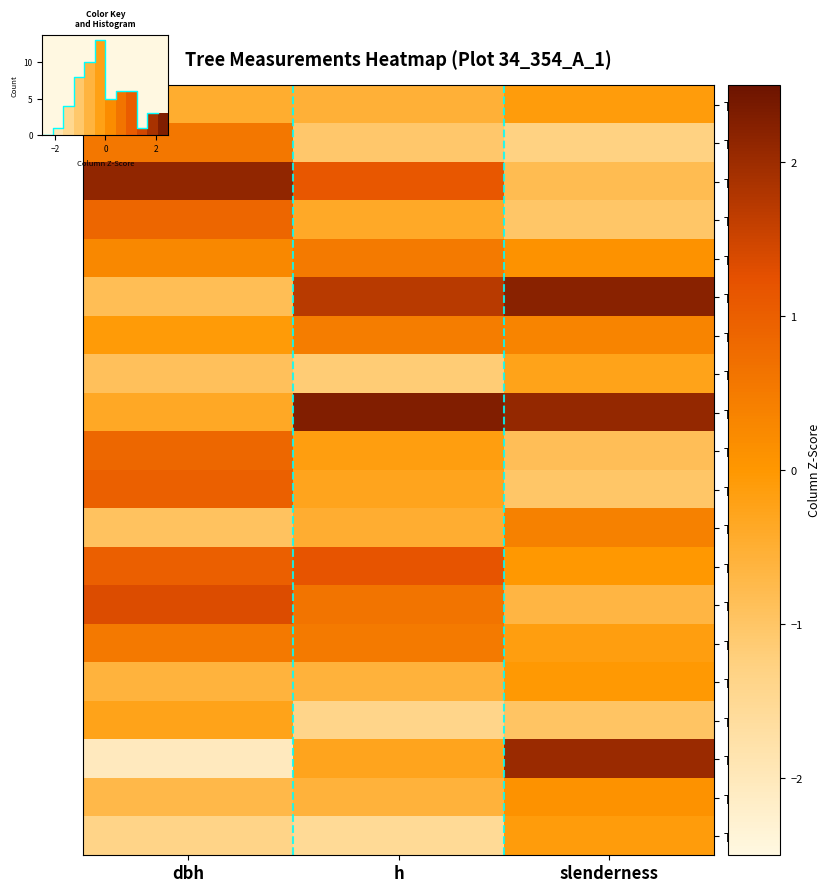

What is the smallest value displayed?

-2.0